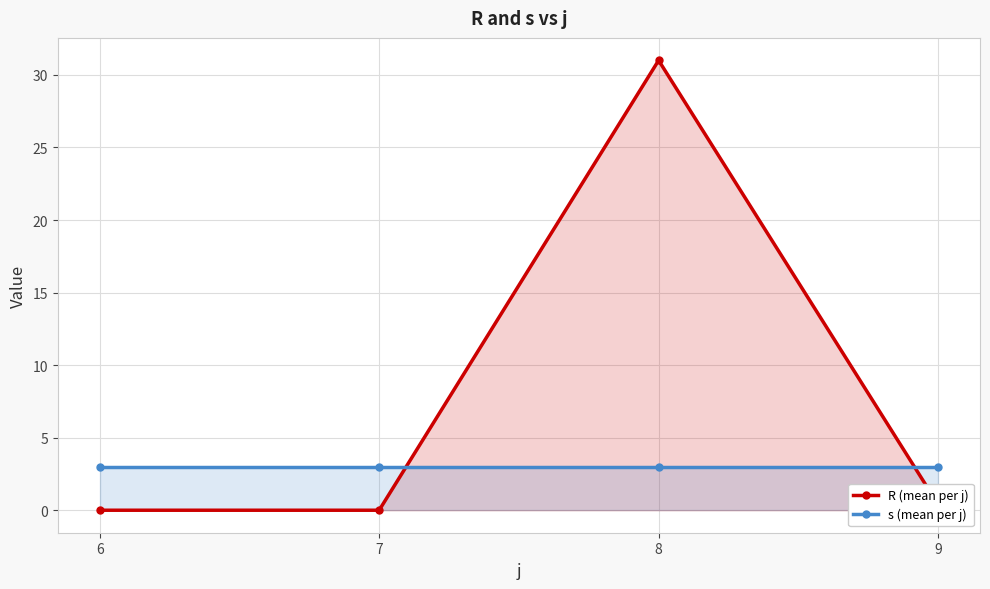

Which series has the largest range (max minus min)?

R (mean per j)